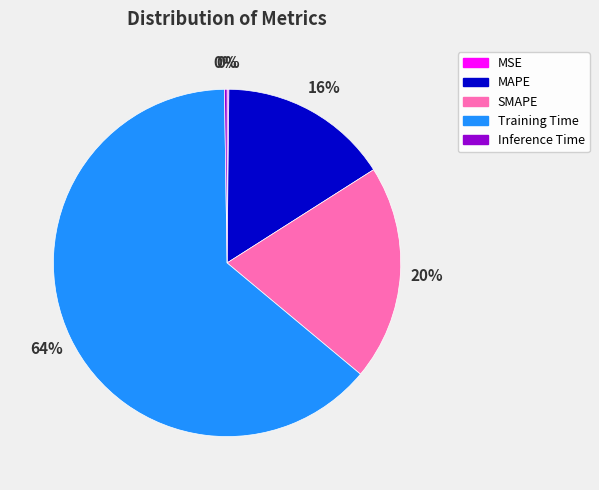

Which category has the biggest portion of the pie?

Training Time